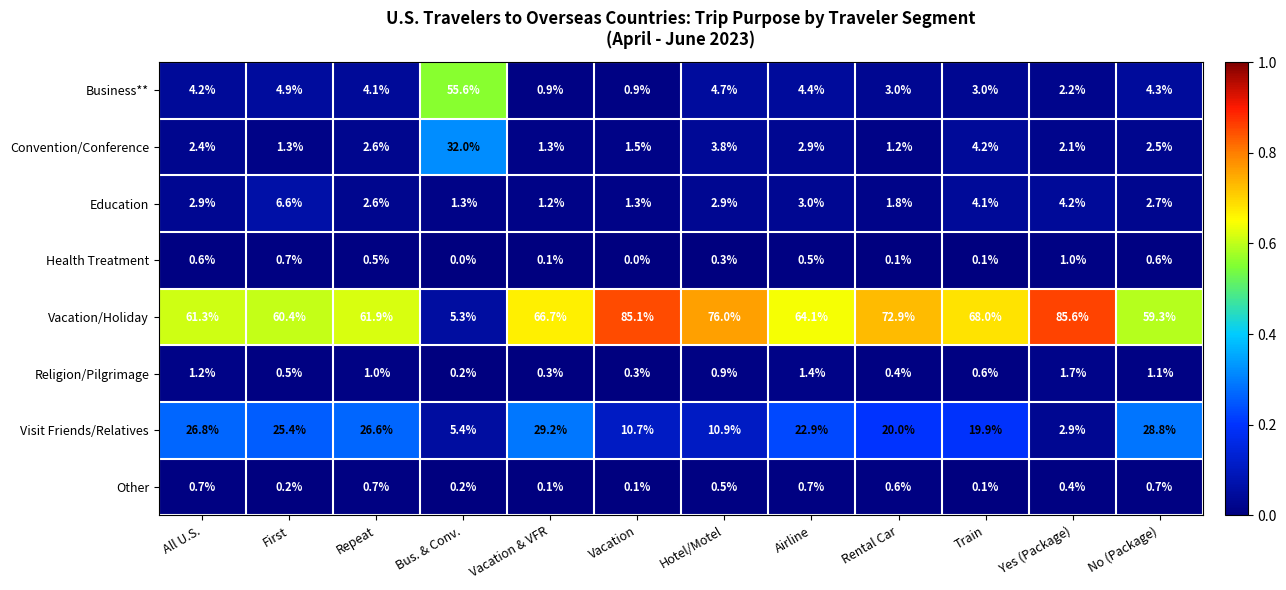

Is the value of Convention/Conference at Bus. & Conv. greater than the value of Education at Repeat?

Yes